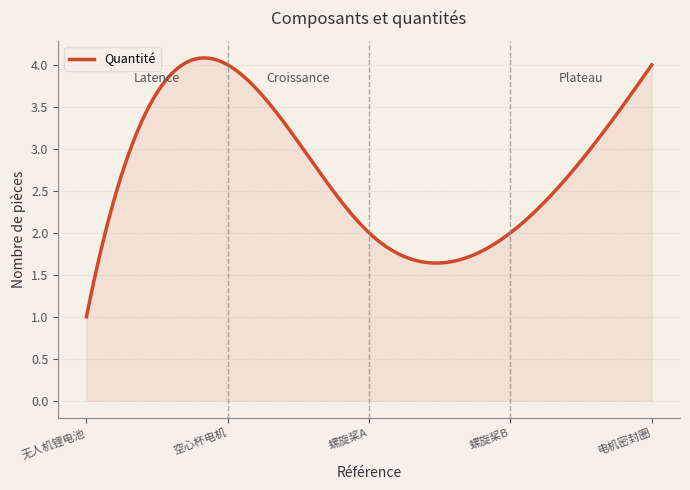

What is the smallest value displayed?

1.0